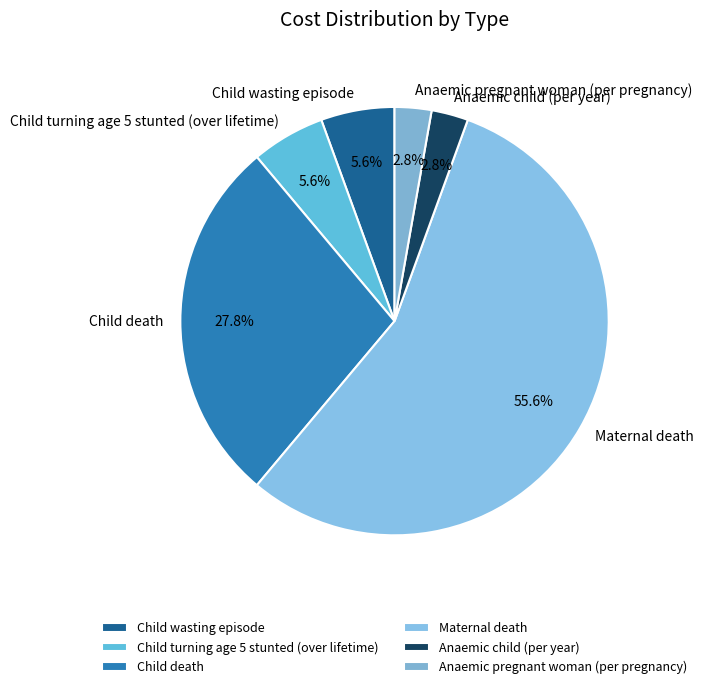

Which slice represents more than half of the pie?

Maternal death